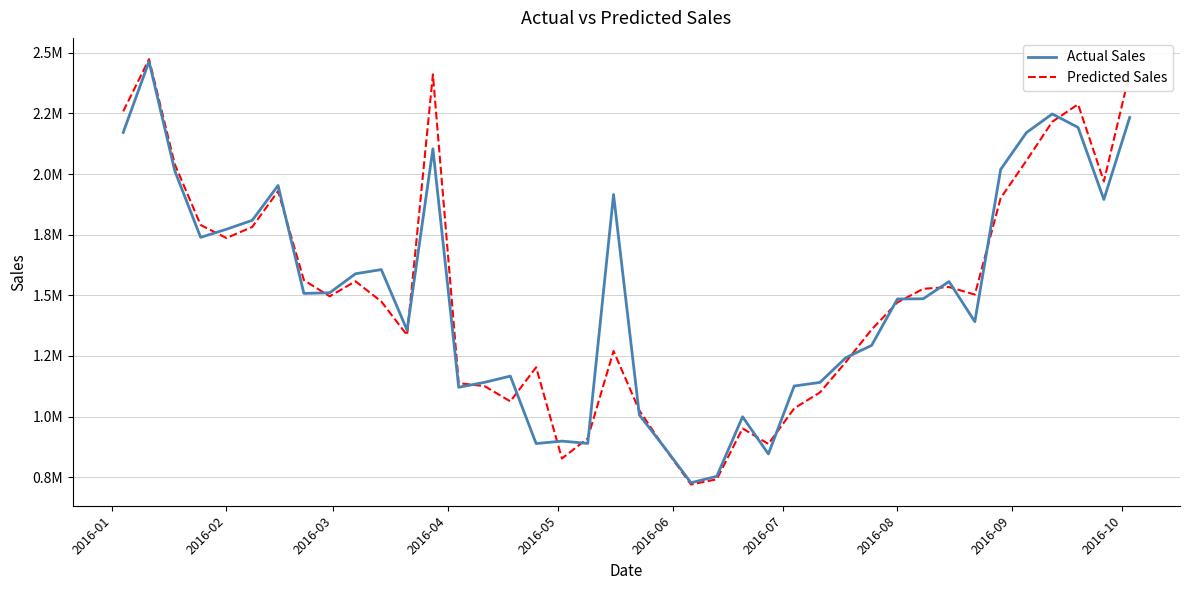

Where is the first local minimum for Predicted Sales?

2016-02